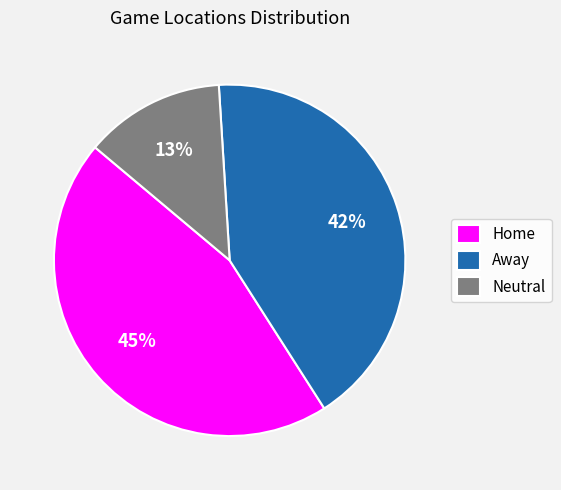

Approximately how many times larger is the value at Home compared to Away?

1.1